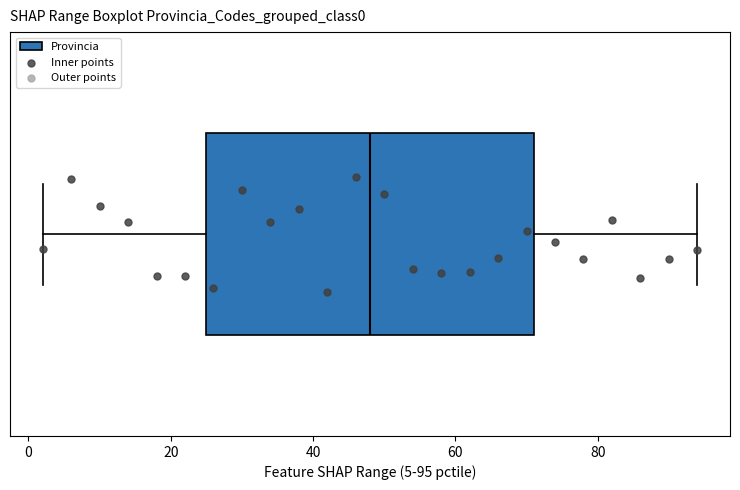

Transcribe this box plot: give where the median line is, the range the box spans, and where the two whiskers end, as read against the x-axis. The values are not printed on the chart, so give them approximately, as read against the axis.

median 48, box 26 to 72, whiskers 2 to 94